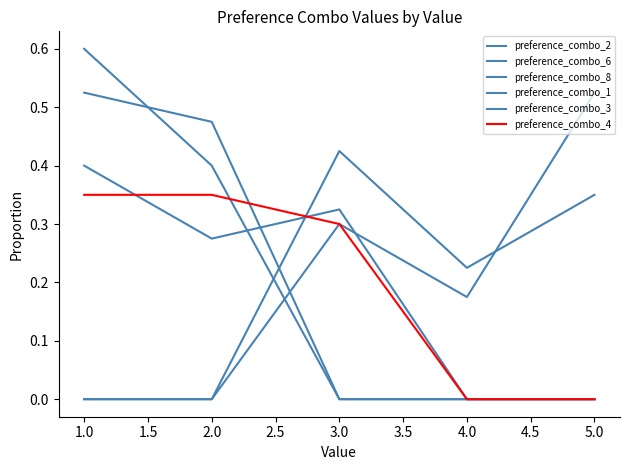

Is this an area chart (filled region under the line)?

No